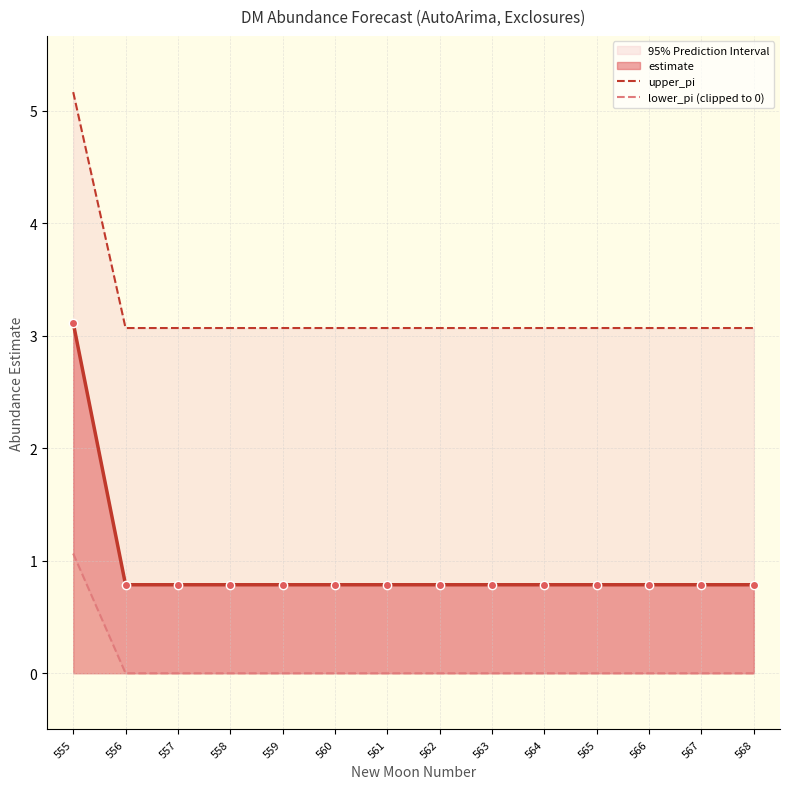

True or false: lower_pi (clipped to 0) and upper_pi intersect in this chart.

False